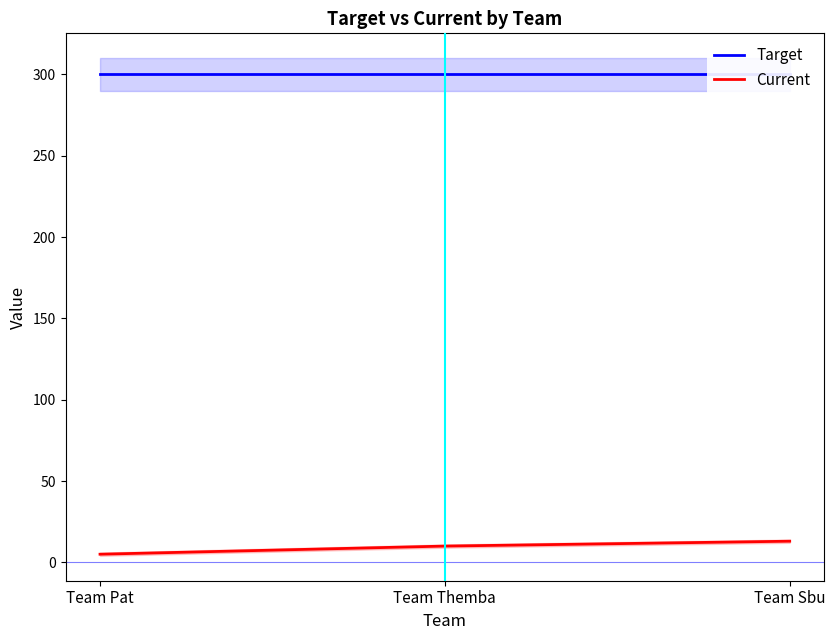

What is the highest value of the Current series?

13